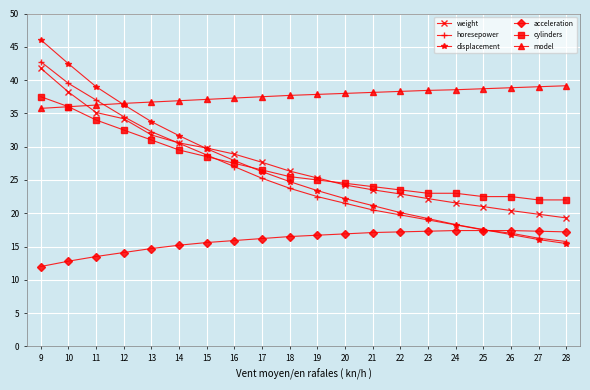

Which series has the widest spread of values?

displacement